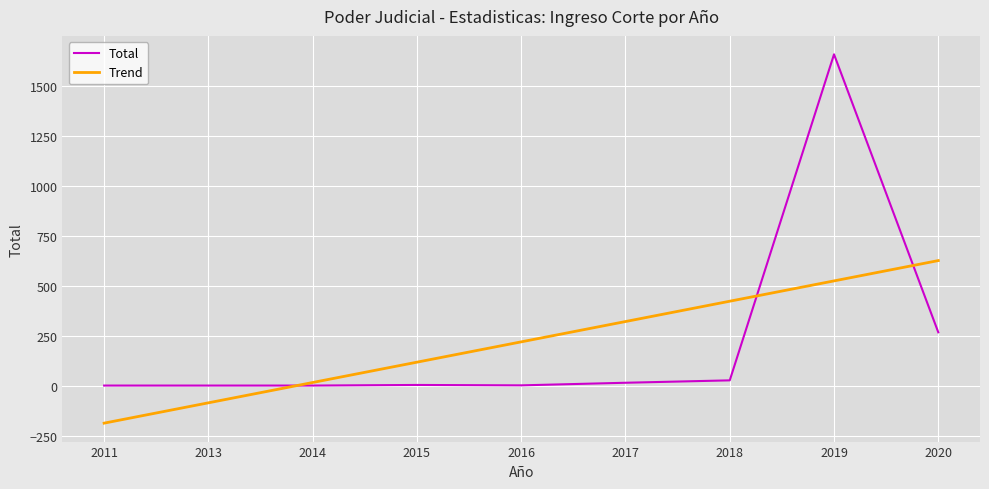

What is the difference between the highest and lowest values at 2013?

86.3